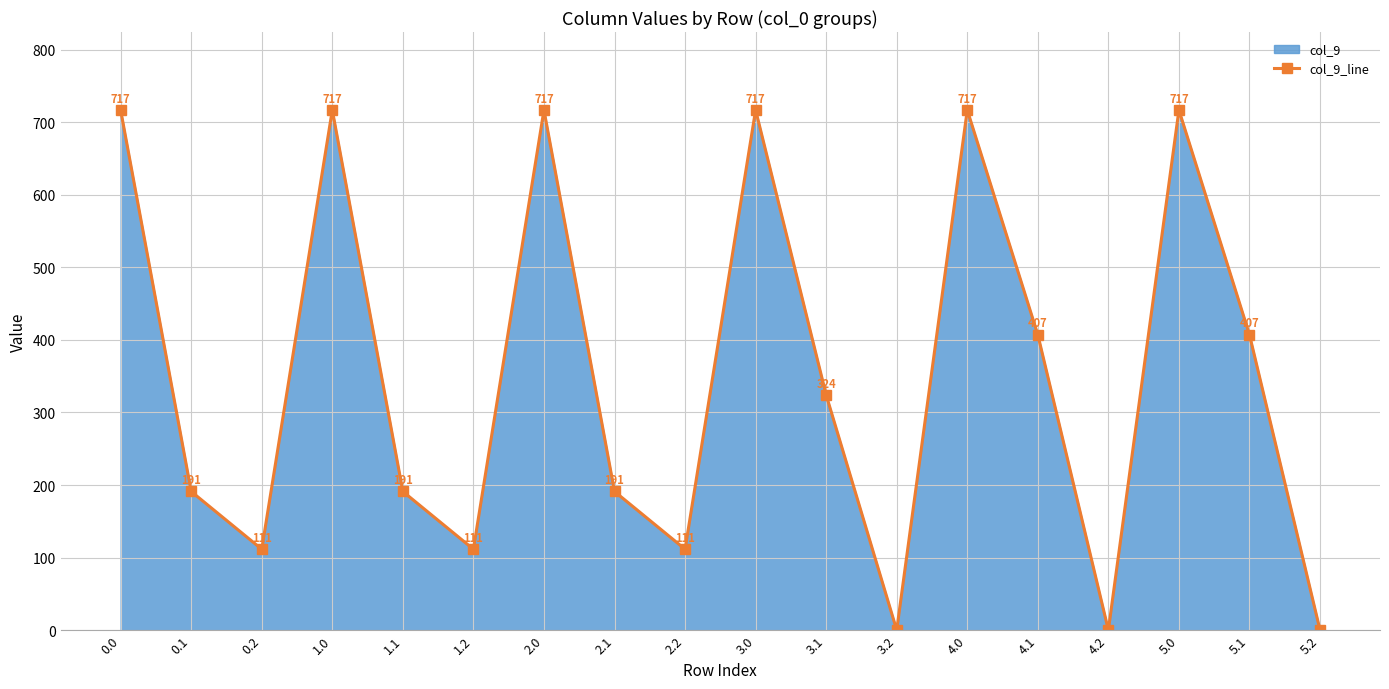

How many lines are shown in the chart?

1